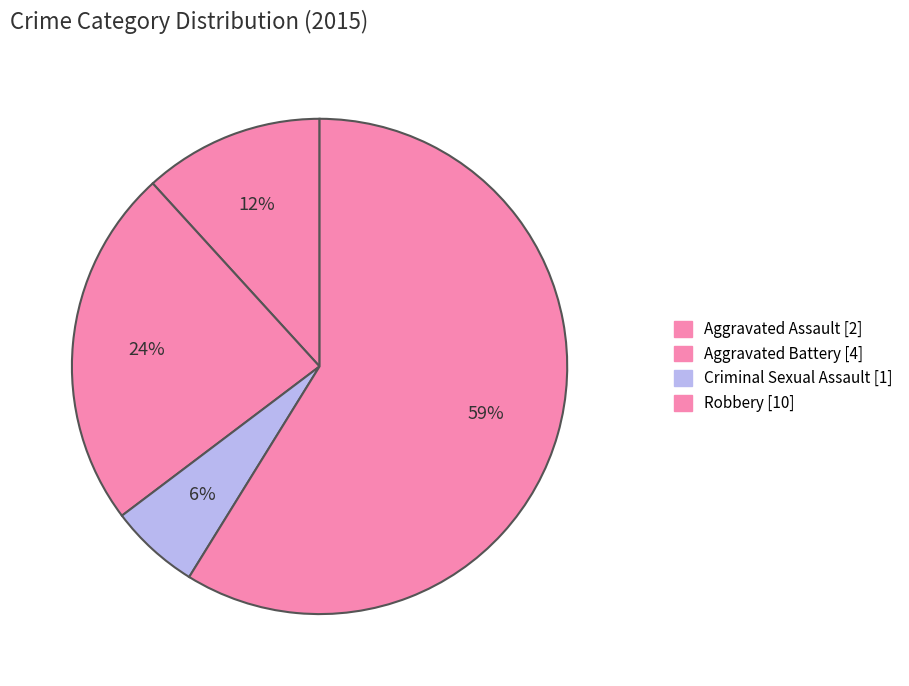

Count the number of slices in the pie.

4